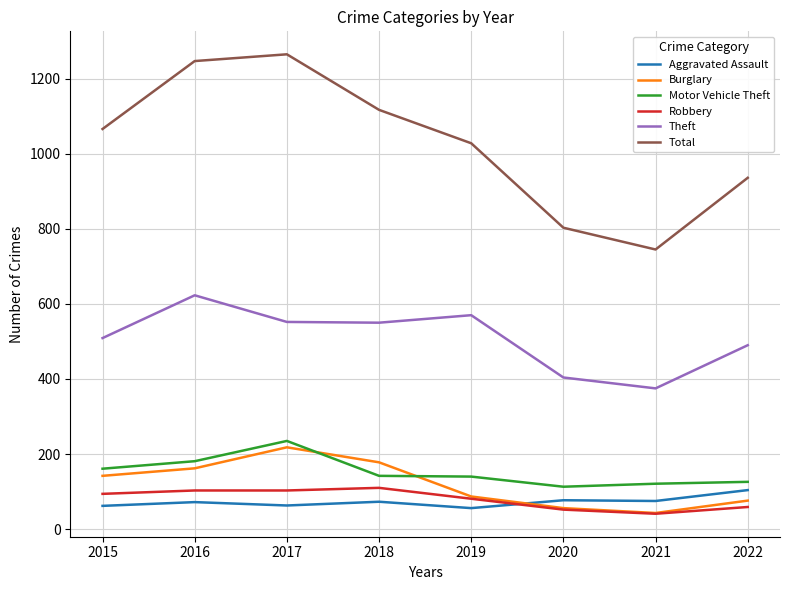

Is the value of Burglary at 2019 greater than the value of Theft at 2022?

No